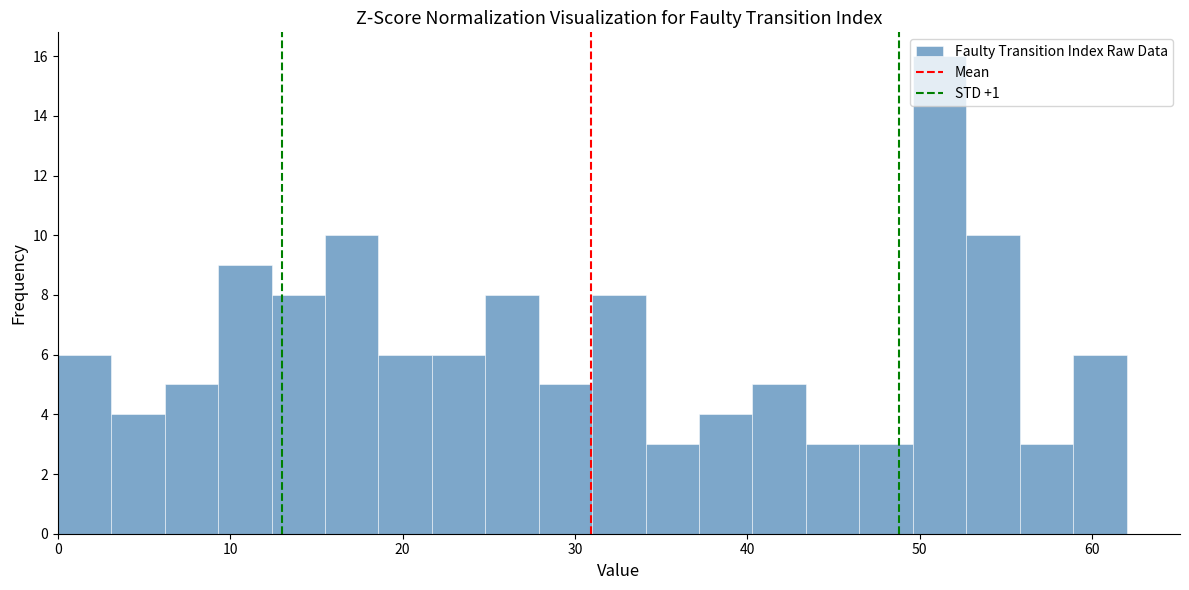

Read against the x-axis, roughly where is the centre of the tallest bar?

51